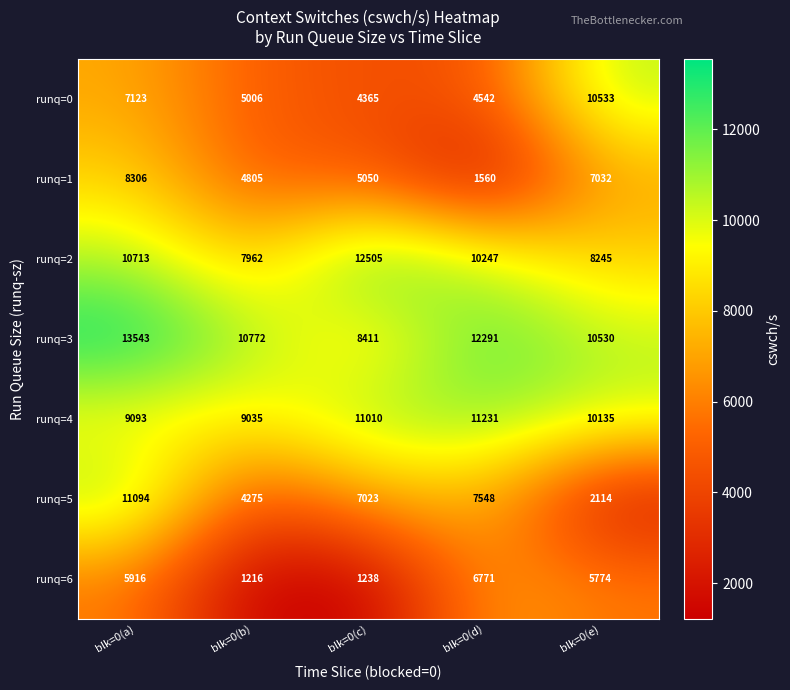

Which series has the widest spread of values?

runq=5